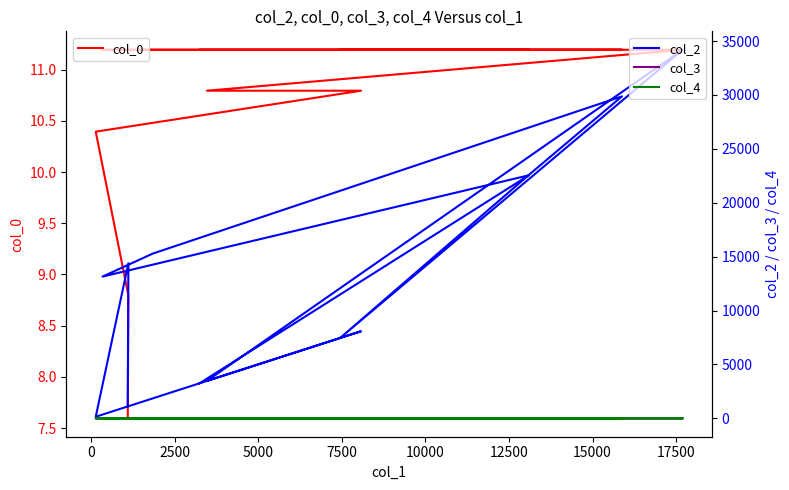

Reading right to left, what are all the values shown in this chart?

col_0: 11.2	11.2	11.2	11.2	11.2	11.2	11.2	11.2	10.8	10.8	10.4	8.8	7.6
col_2: 3248.0	22544.0	13148.0	15279.0	29869.0	22870.0	7450.0	34193.0	3467.0	8078.0	143.0	14383.0	1100.0
col_3: 7.0	0.0	7.0	0.0	2.0	0.0	0.0	0.0	0.0	7.0	0.0	0.0	0.0
col_4: 0.0	0.0	0.0	0.0	0.0	0.0	0.0	0.0	0.0	0.0	0.0	0.0	1.0